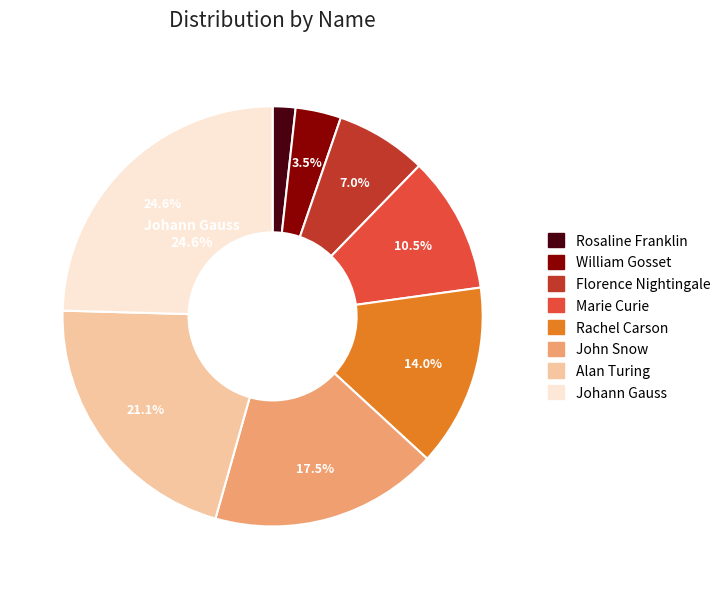

To the nearest percent, what portion does Florence Nightingale represent?

7%